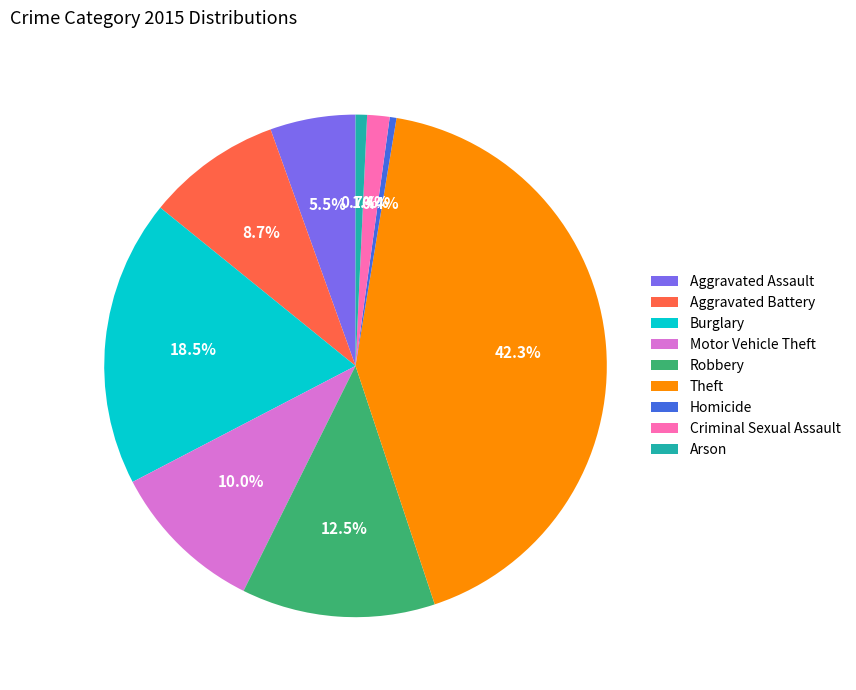

What is the largest slice in the pie chart?

Theft